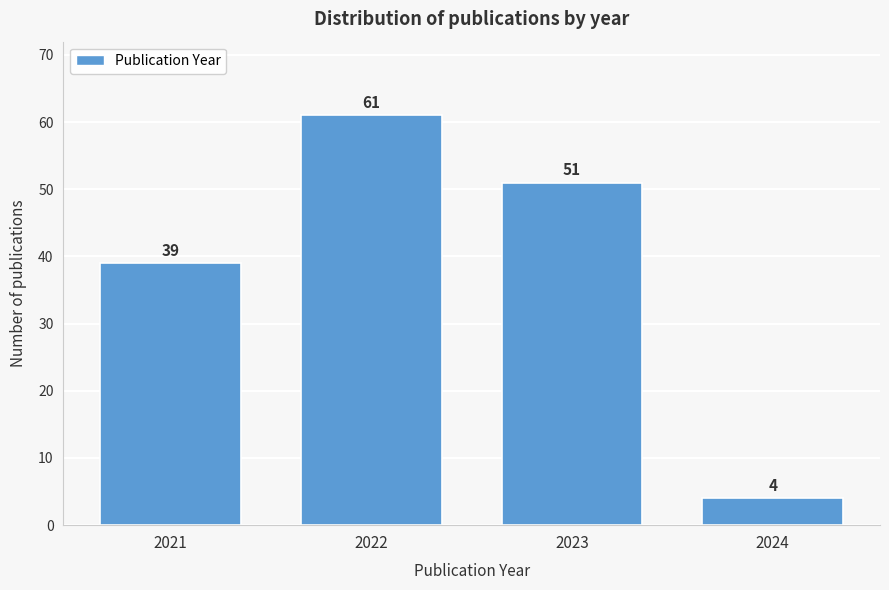

Reading left to right, list all the values displayed in this chart.

2021=39	2022=61	2023=51	2024=4